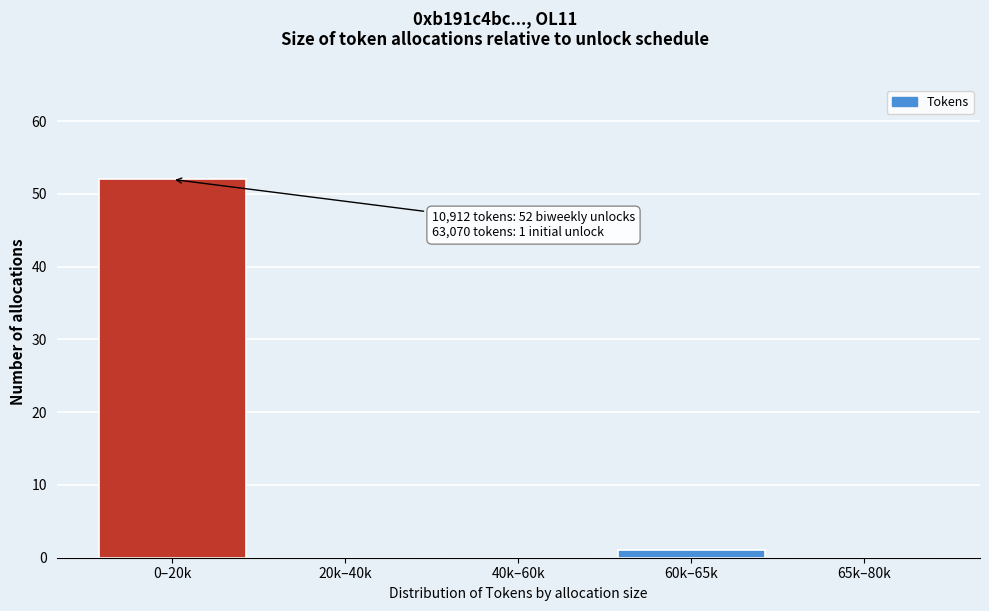

Reading right to left, extract all data points from this chart.

65k–80k=0	60k–65k=1	40k–60k=0	20k–40k=0	0–20k=52